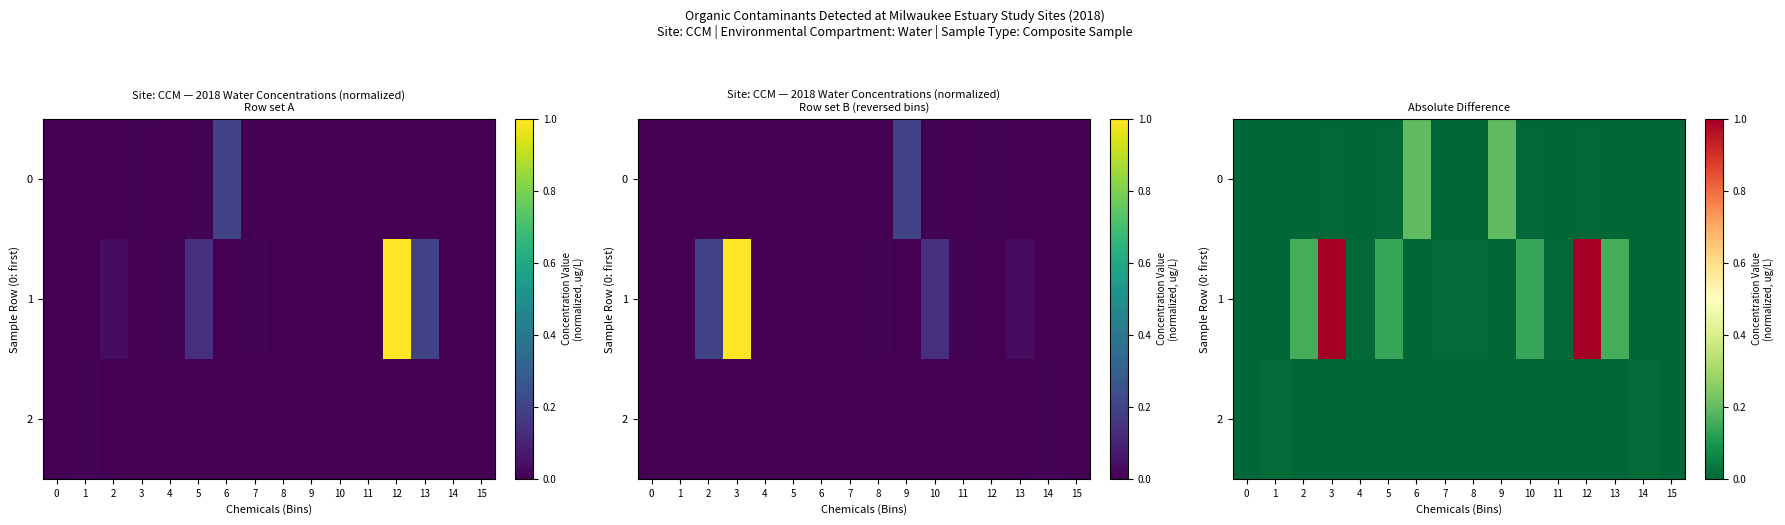

Which series has the largest total across all categories?

1